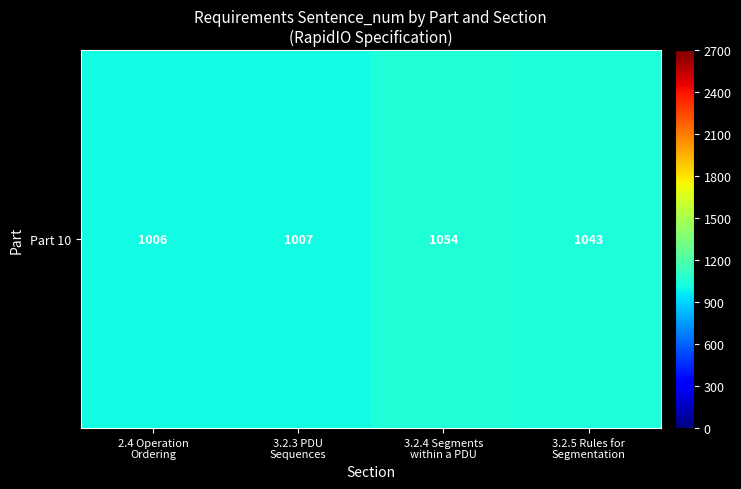

Reading left to right, transcribe all the data shown in this chart.

2.4 Operation
Ordering=1006	3.2.3 PDU
Sequences=1007	3.2.4 Segments
within a PDU=1054	3.2.5 Rules for
Segmentation=1043